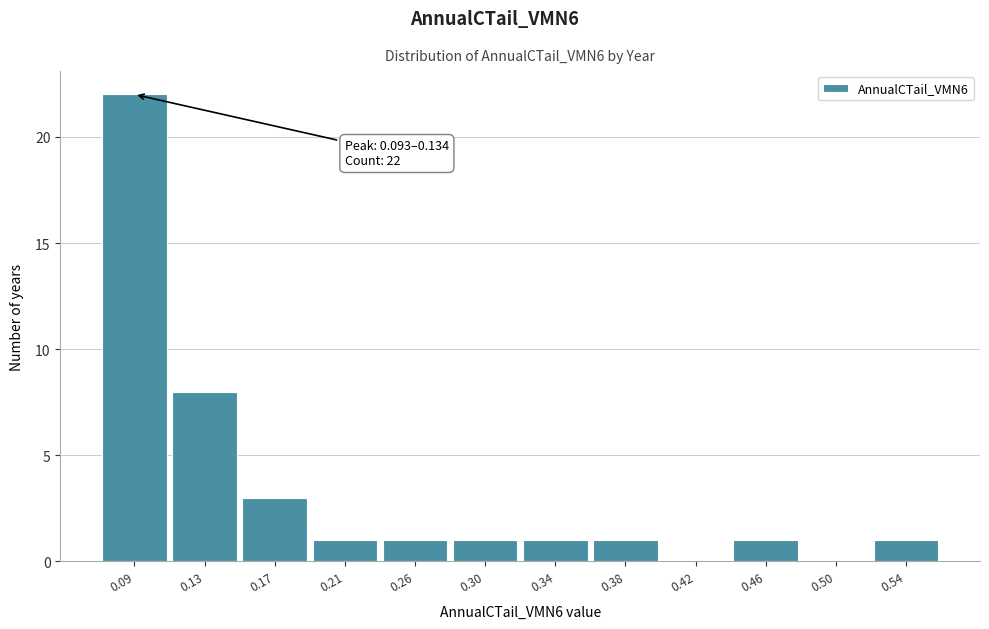

Reading right to left, what are all the values shown in this chart?

0.54=1	0.50=0	0.46=1	0.42=0	0.38=1	0.34=1	0.30=1	0.26=1	0.21=1	0.17=3	0.13=8	0.09=22